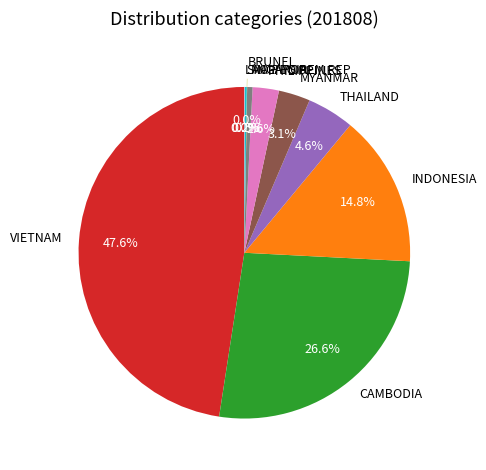

Does INDONESIA account for over 50% of the chart?

No